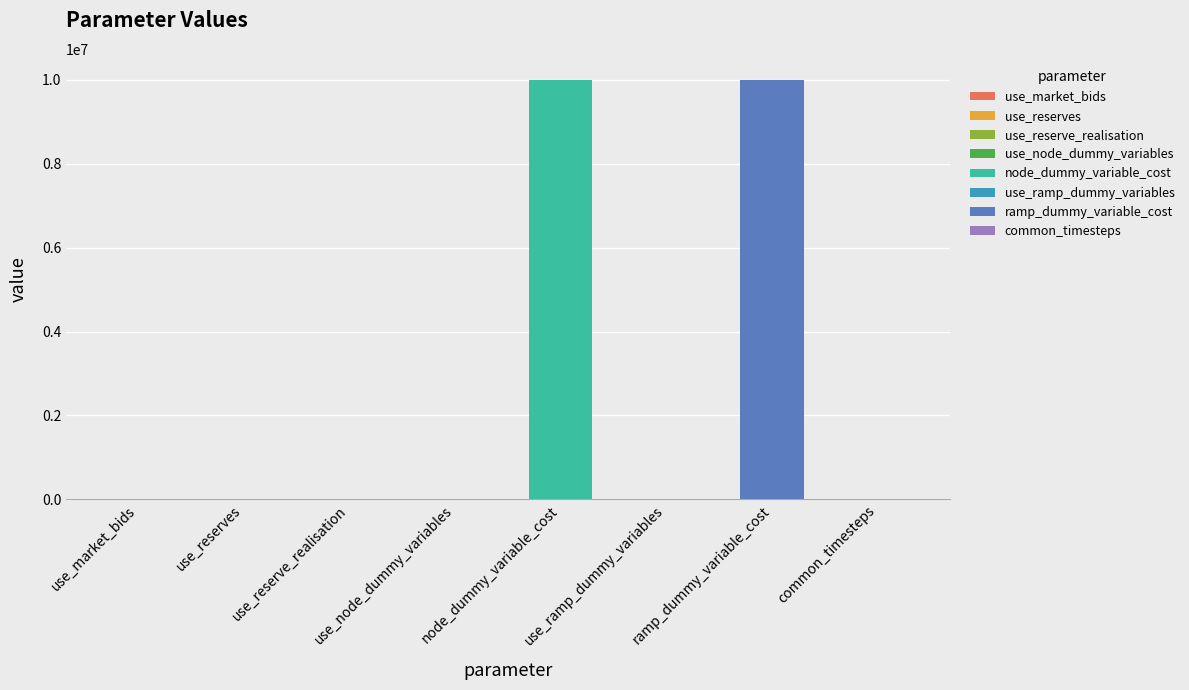

Between use_node_dummy_variables and use_ramp_dummy_variables, which is larger?

use_node_dummy_variables